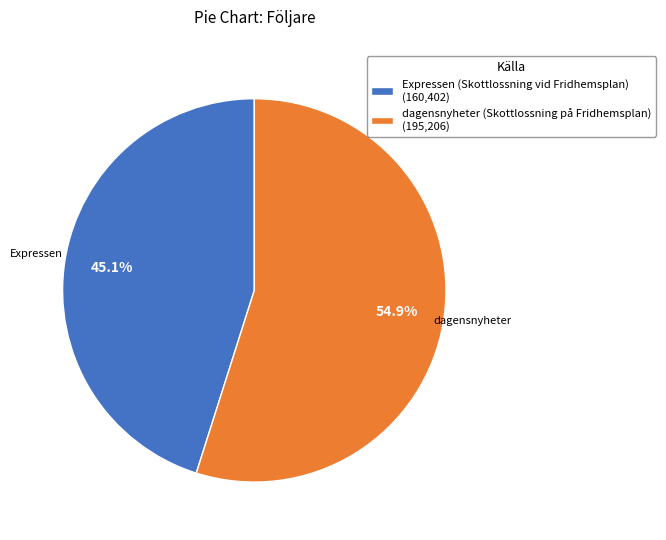

Do dagensnyheter (Skottlossning på Fridhemsplan) and Expressen (Skottlossning vid Fridhemsplan) together represent more than half of the pie?

Yes